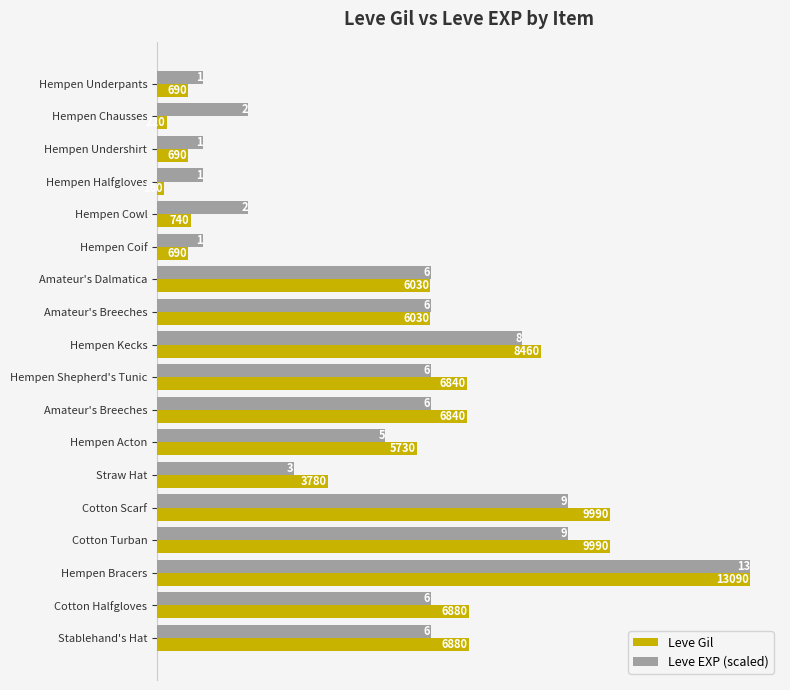

What is the greatest value displayed?

13090.0